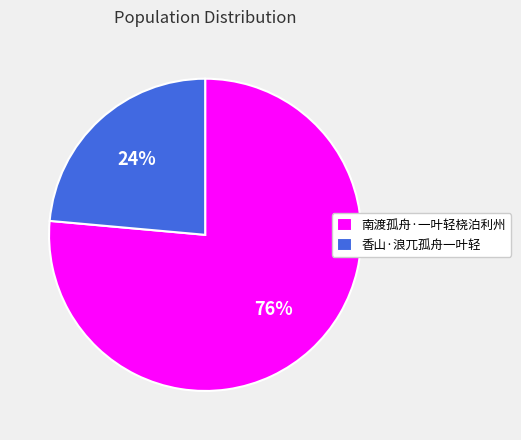

What is the largest slice in the pie chart?

南渡孤舟·一叶轻桡泊利州